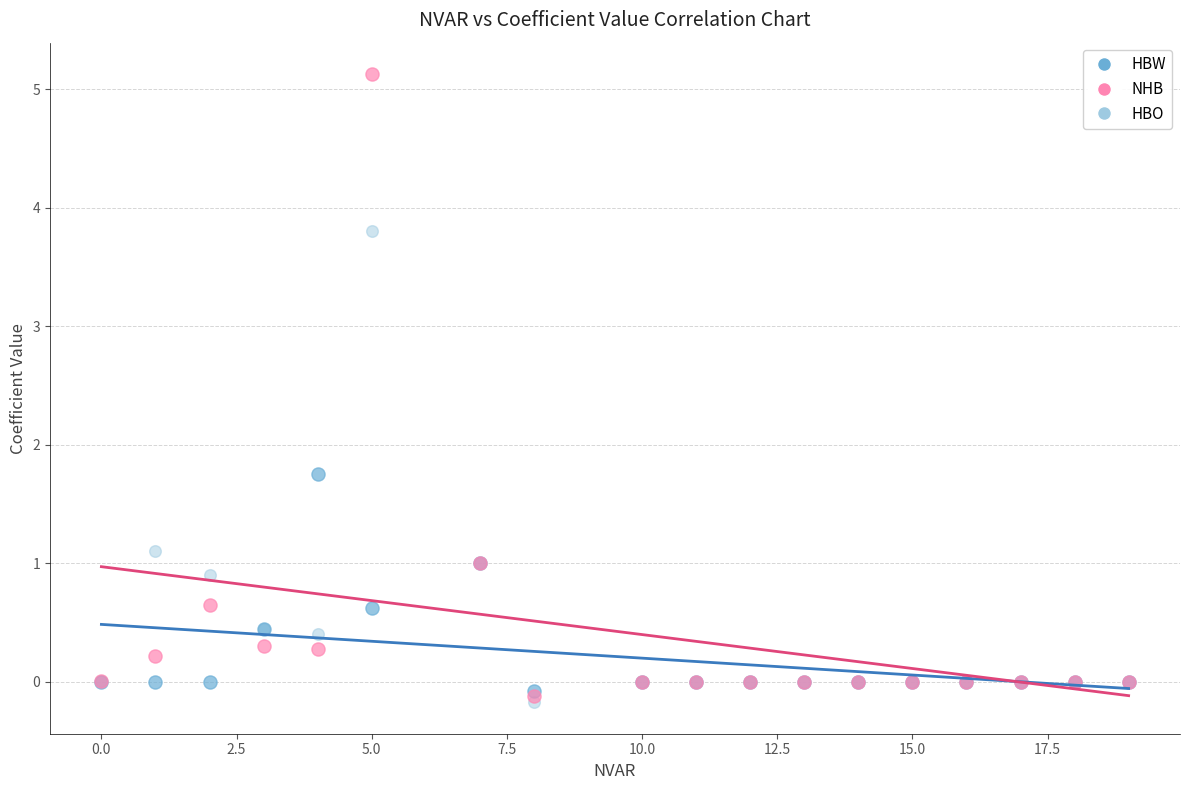

Across all series, what Y value is closest to 2?

1.8